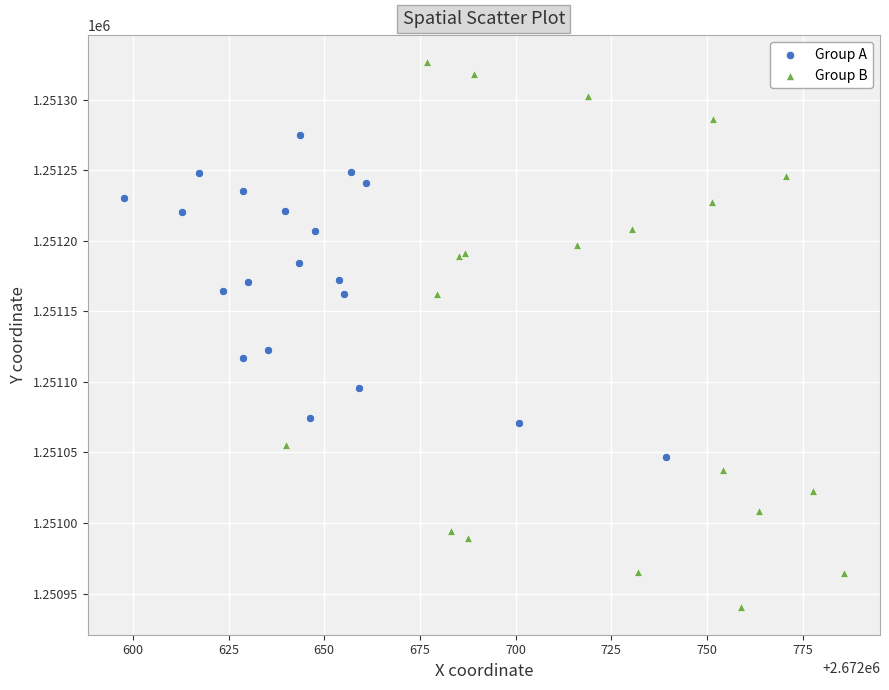

Which series contains the lowest Y value?

Group B